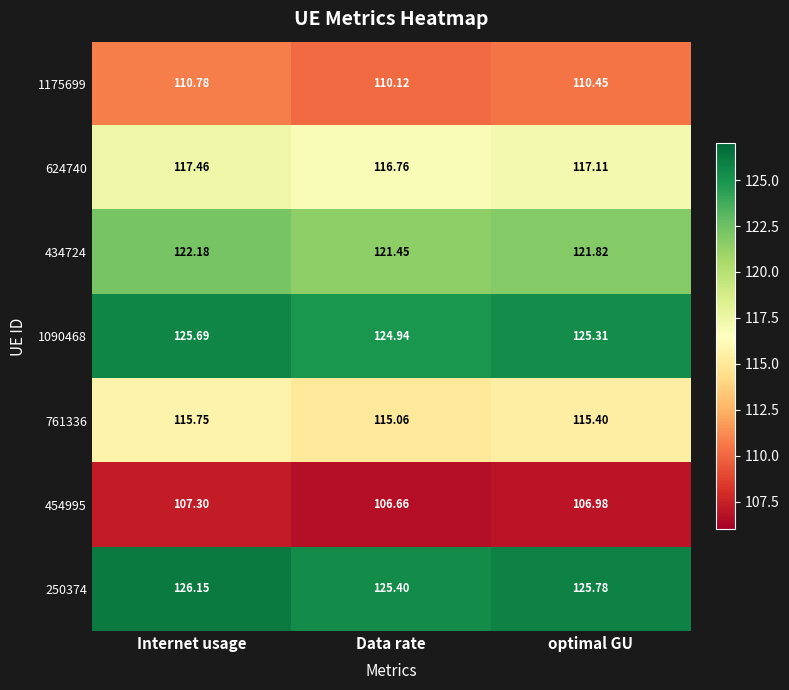

Count the number of data series in this chart.

7